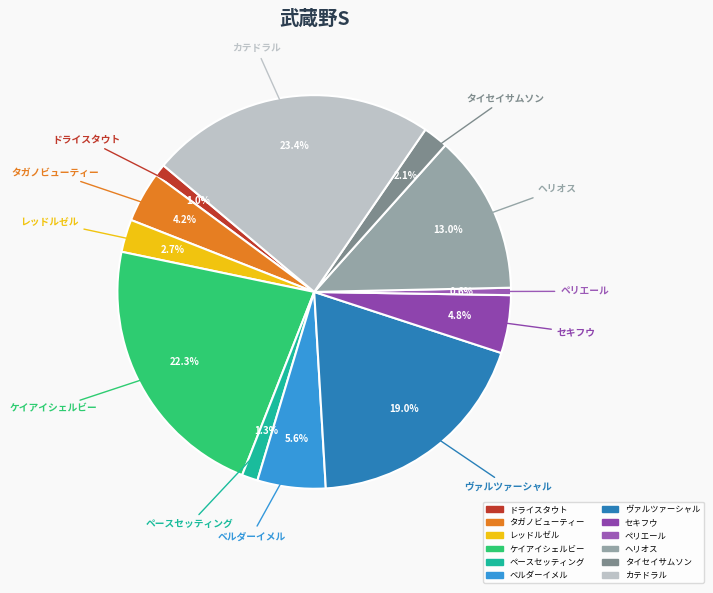

To the nearest percent, what is the combined percentage of ケイアイシェルビー and ヘリオス?

35%